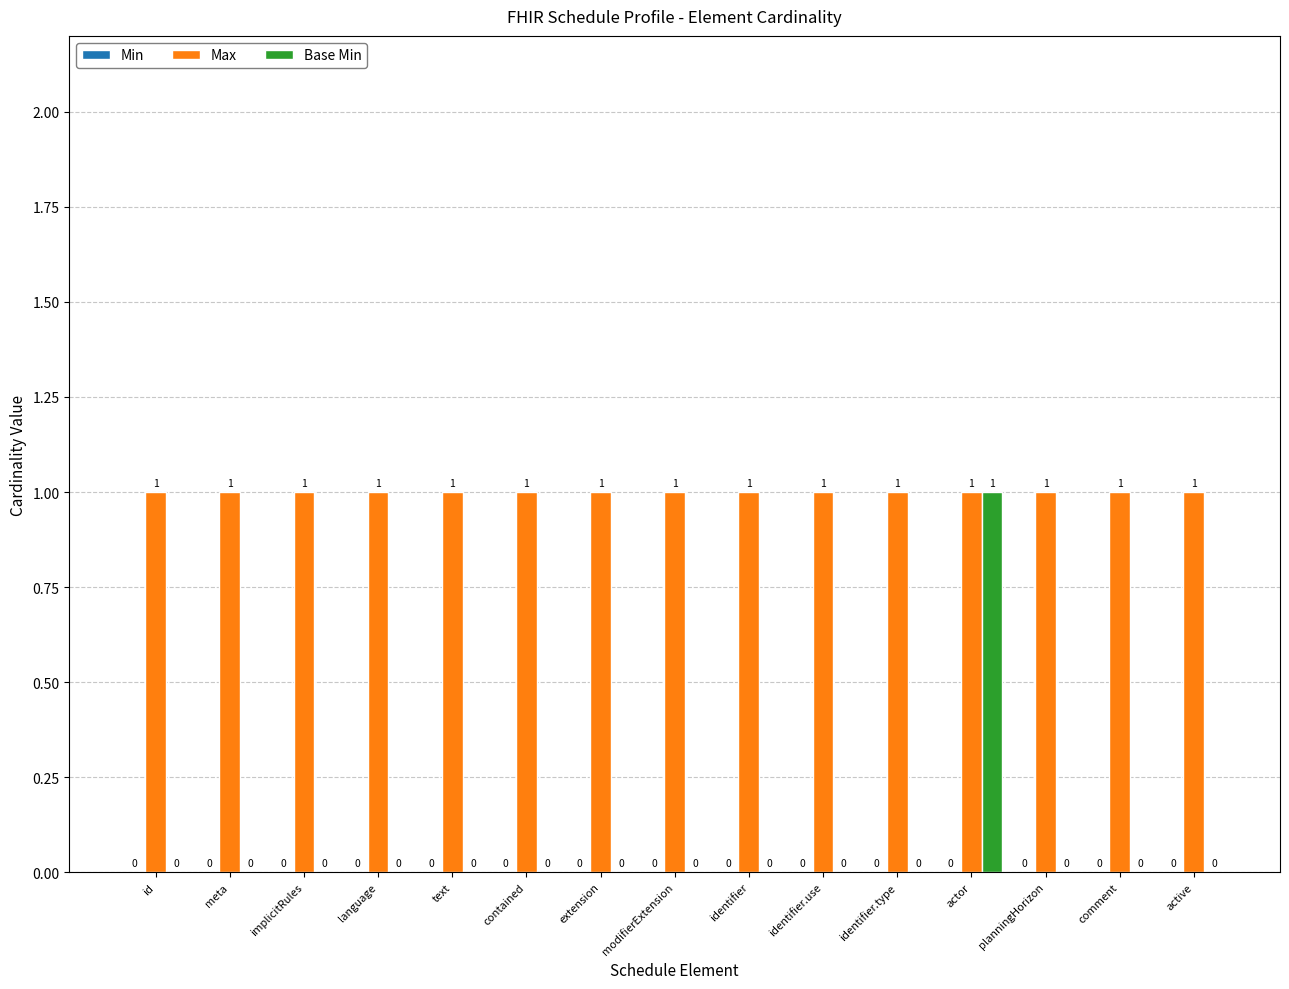

The value of Base Min at text is -1. True or false?

False